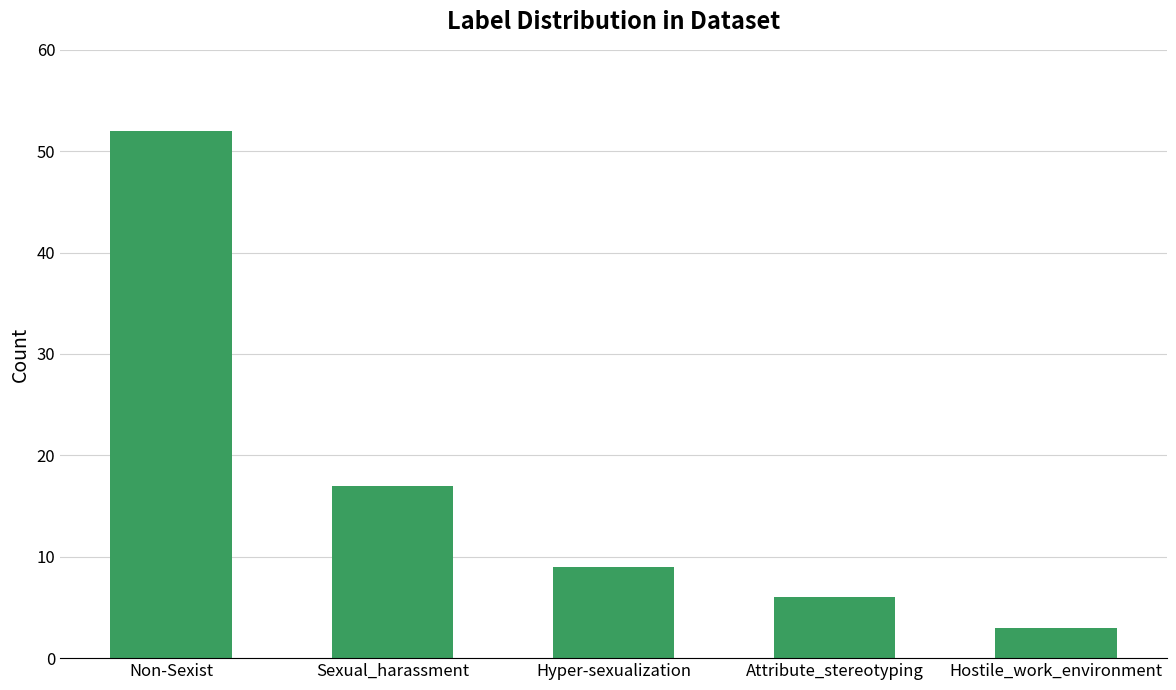

The chart shows a value of 17 at Sexual_harassment. True or false?

True